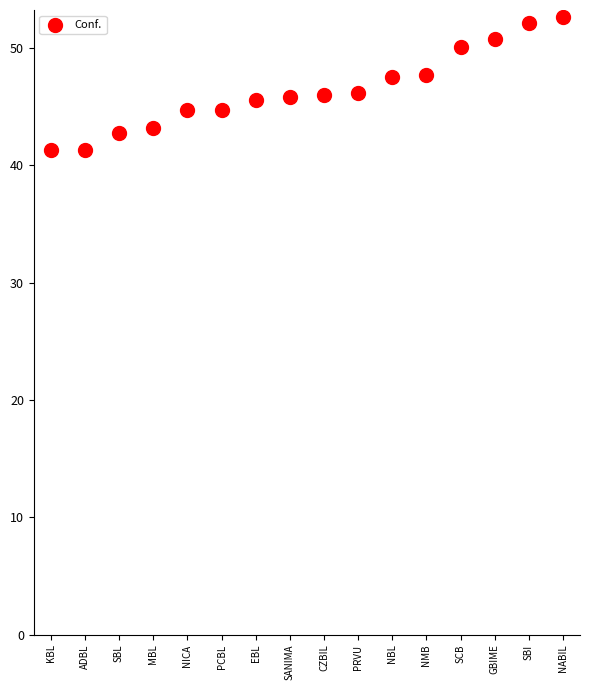

What is the range of Y values (max minus min)?

11.4